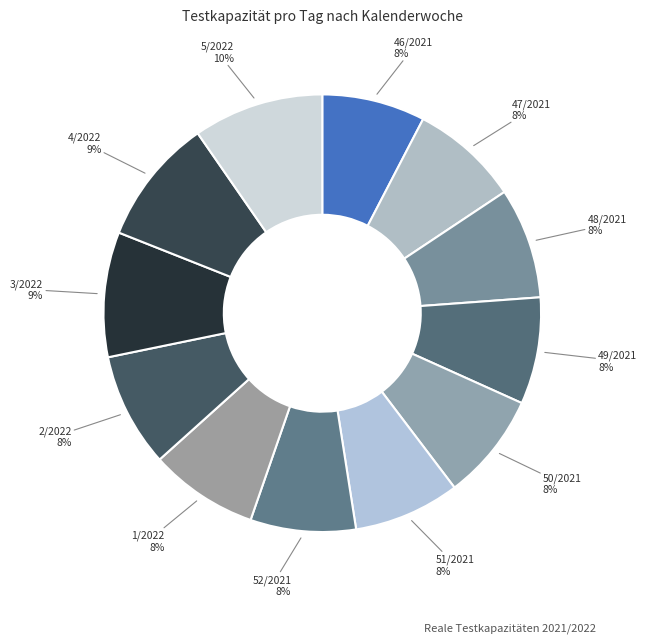

Is it true that 5/2022 is 10% of the pie?

True